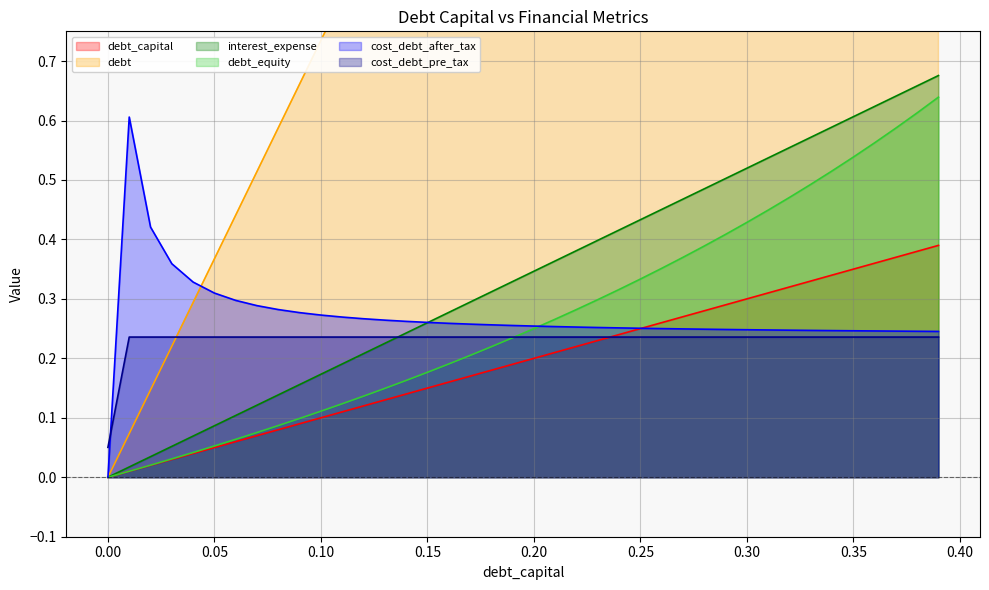

Rank the series at 0.15 from highest to lowest value.

debt, cost_debt_after_tax, interest_expense, cost_debt_pre_tax, debt_equity, debt_capital